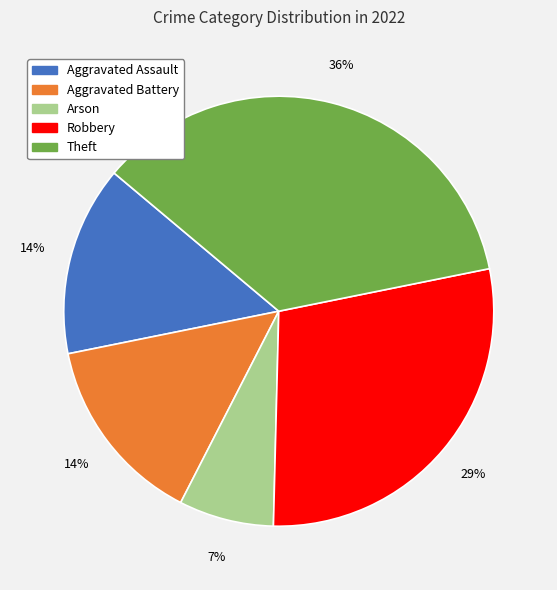

To the nearest percent, what is the difference between the Aggravated Assault and Arson slice percentages?

7%